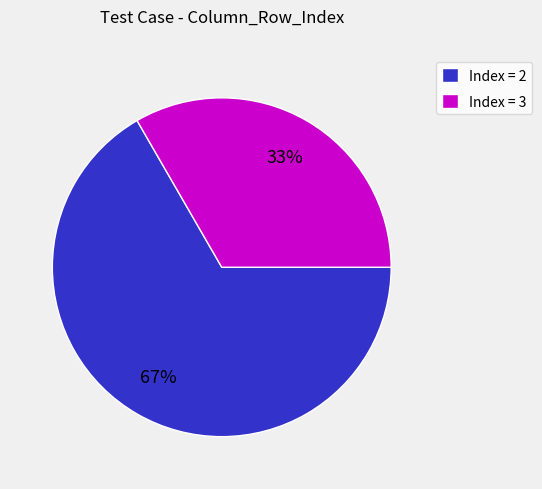

Which category has the smallest portion of the pie?

Index = 3